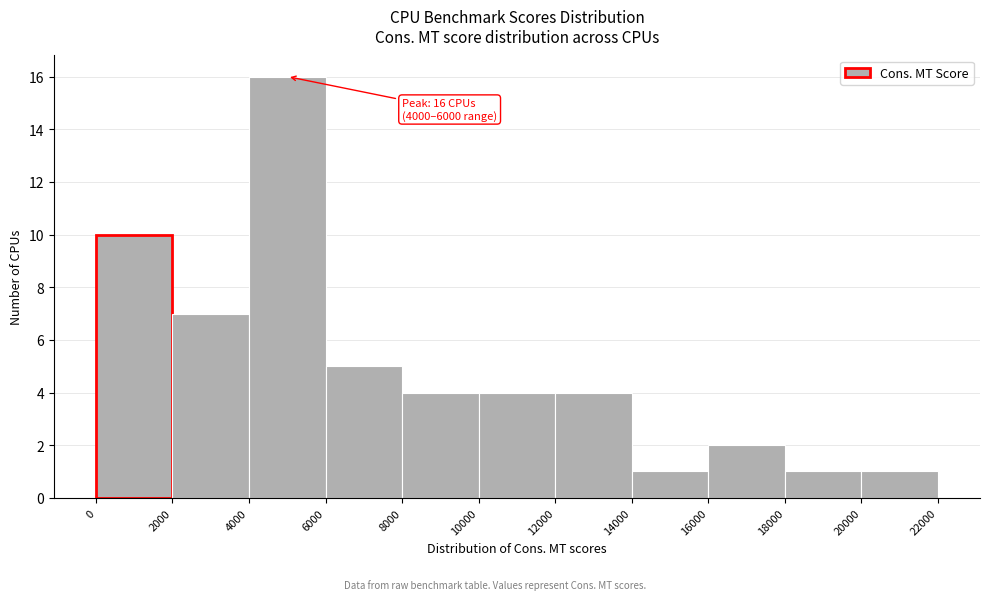

Which range on the x-axis has the tallest bar?

4000 to 6000